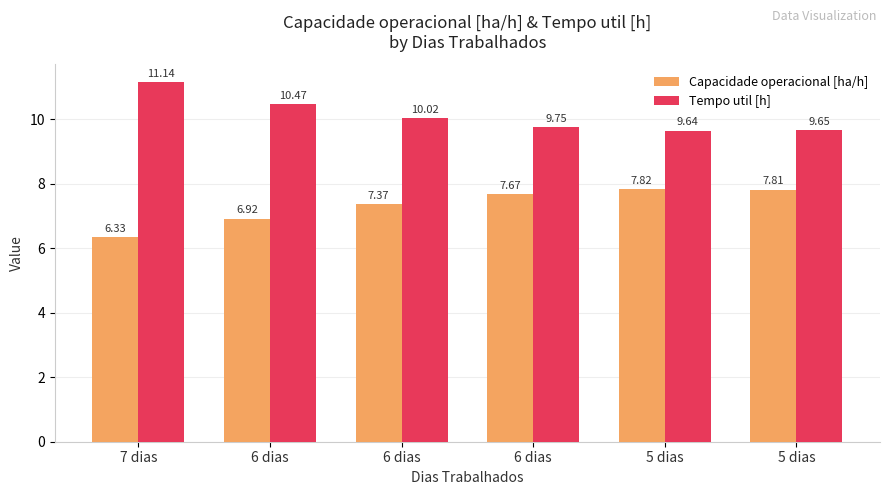

Is it true that Capacidade operacional [ha/h] equals 7.4 at 6 dias?

True